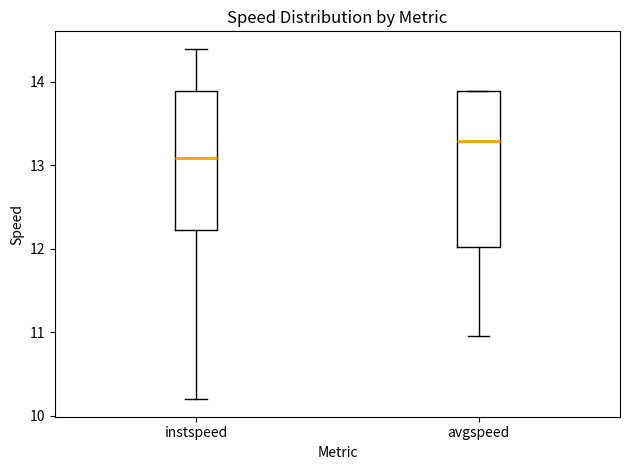

Reading left to right, transcribe this box plot: for each box, give where its median line is, the range the box spans, and where its two whiskers end, as read against the y-axis. The values are not printed on the chart, so give them approximately, as read against the axis.

instspeed: median 13.1, box 12.2 to 13.9, whiskers 10.2 to 14.4
avgspeed: median 13.3, box 12.0 to 13.9, whiskers 11.0 to 13.9